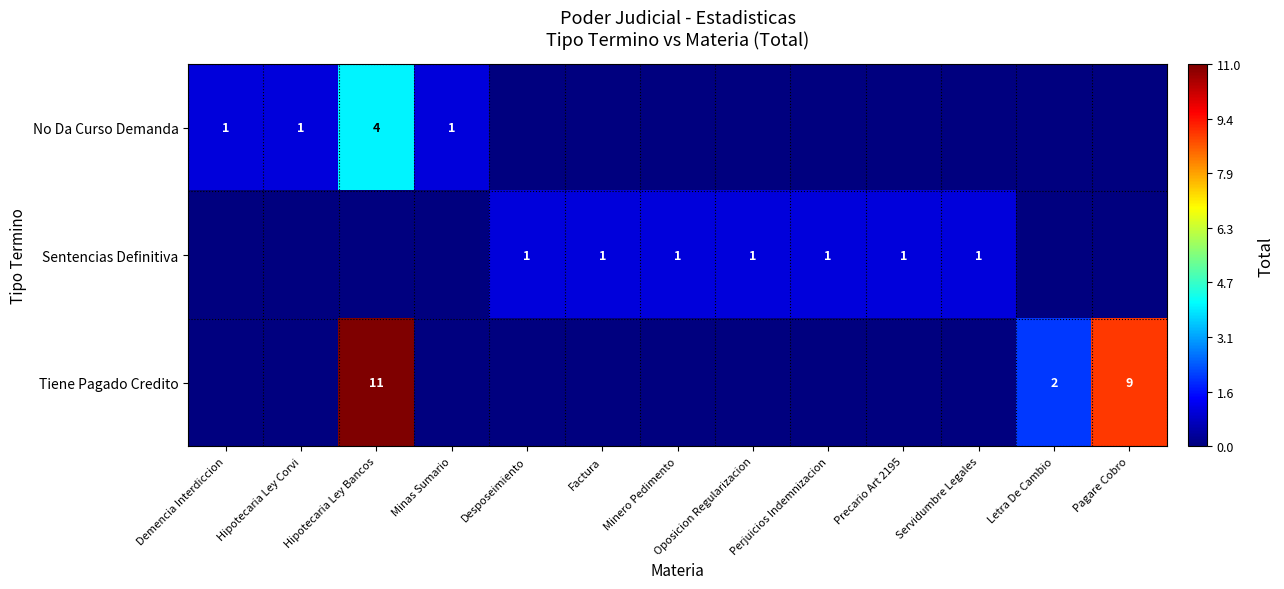

The Tiene Pagado Credito series shows 9 at Pagare Cobro. True or false?

True